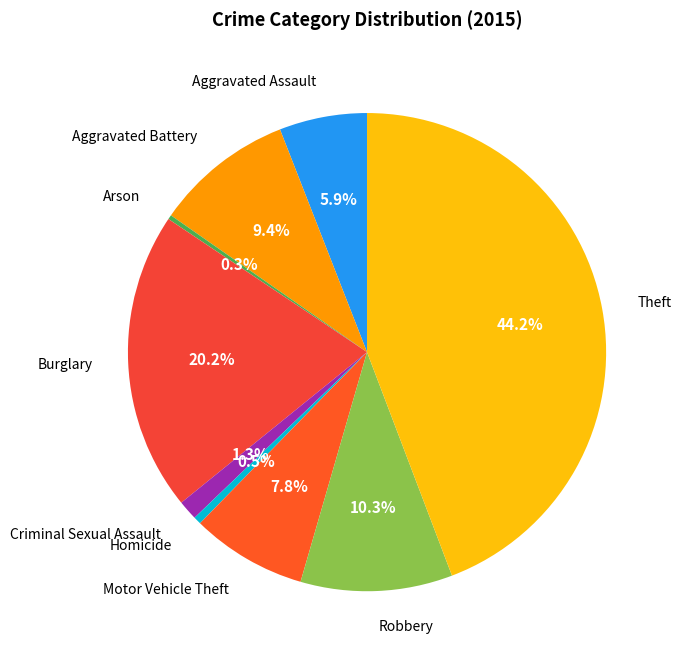

Count the number of slices in the pie.

9